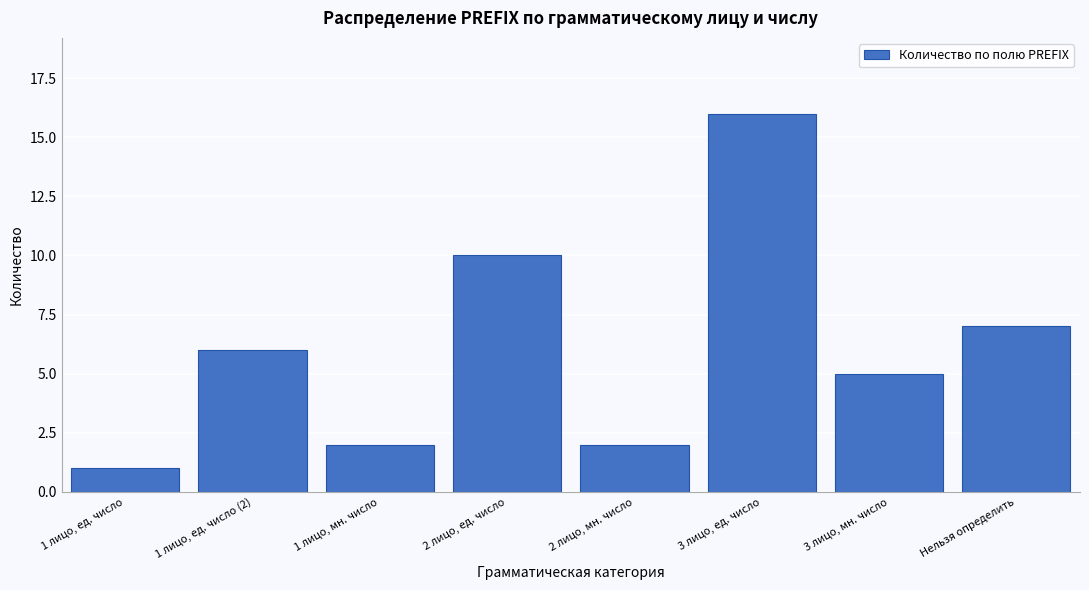

Reading left to right, what are all the values shown in this chart?

1 лицо, ед. число=1	1 лицо, ед. число (2)=6	1 лицо, мн. число=2	2 лицо, ед. число=10	2 лицо, мн. число=2	3 лицо, ед. число=16	3 лицо, мн. число=5	Нельзя определить=7